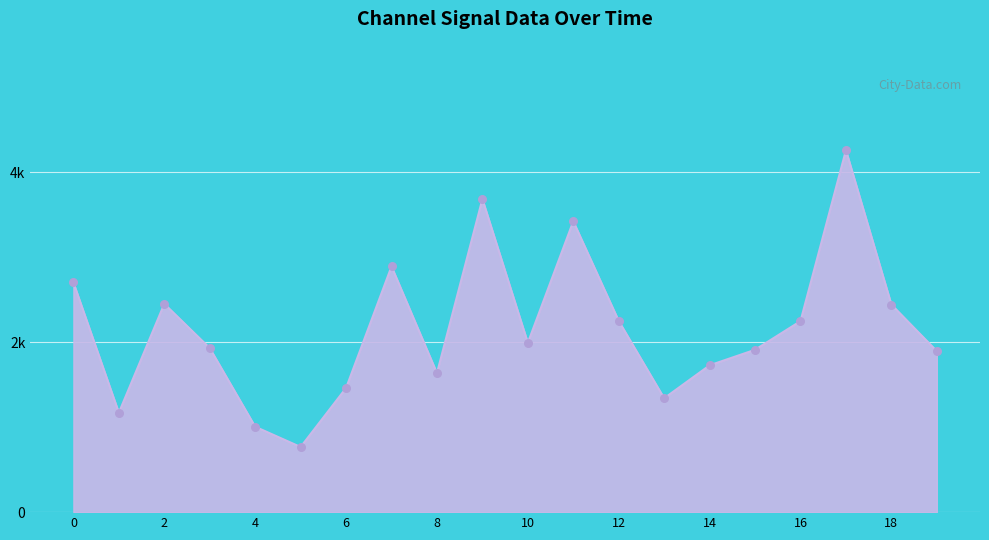

Does the chart have visible grid lines?

Yes